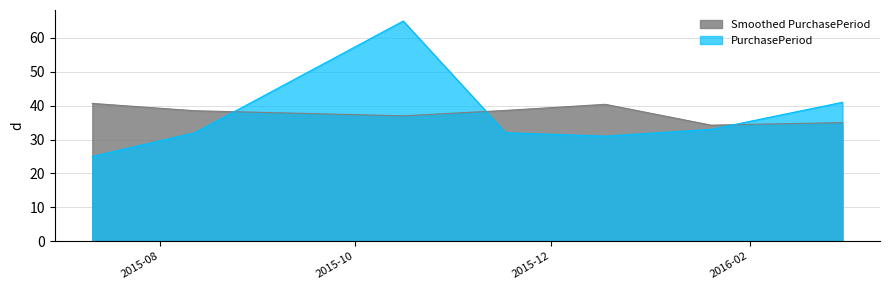

Reading left to right, what are all the values shown in this chart?

2015-07-11=25	2015-08-12=32	2015-10-16=65	2015-11-17=32	2015-12-18=31	2016-01-20=33	2016-03-01=41